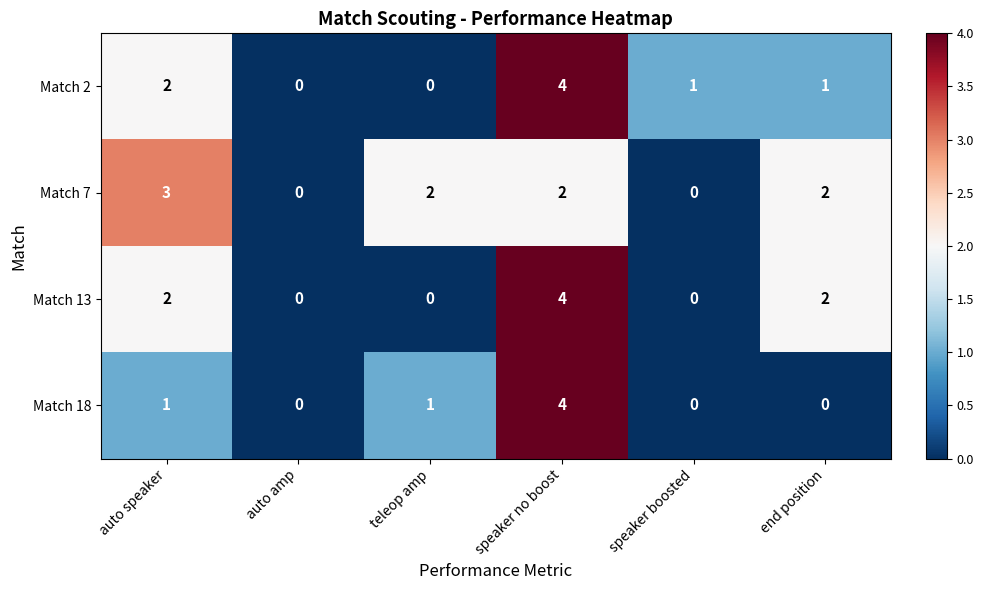

What is the difference between the maximum and minimum values in the Match 7 series?

3